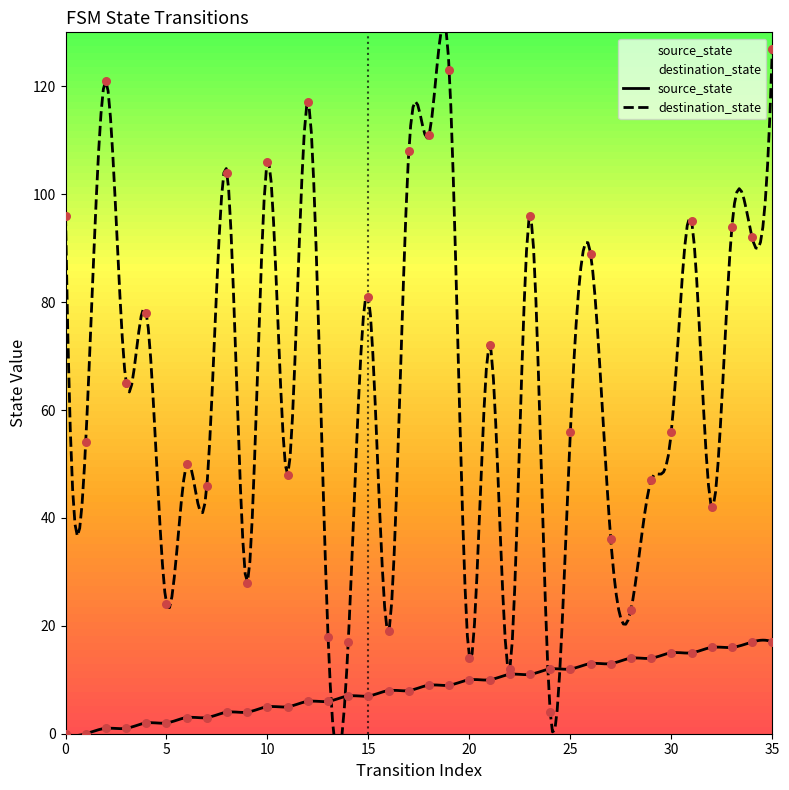

Which series has the largest Y range (max minus min)?

destination_state